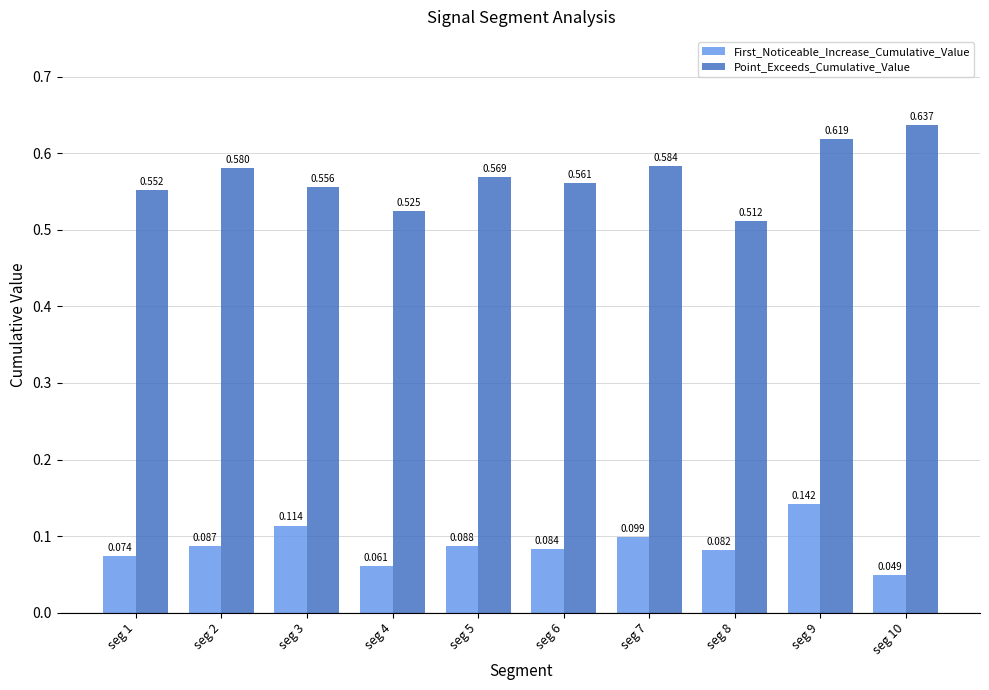

Which series has the largest total across all categories?

Point_Exceeds_Cumulative_Value